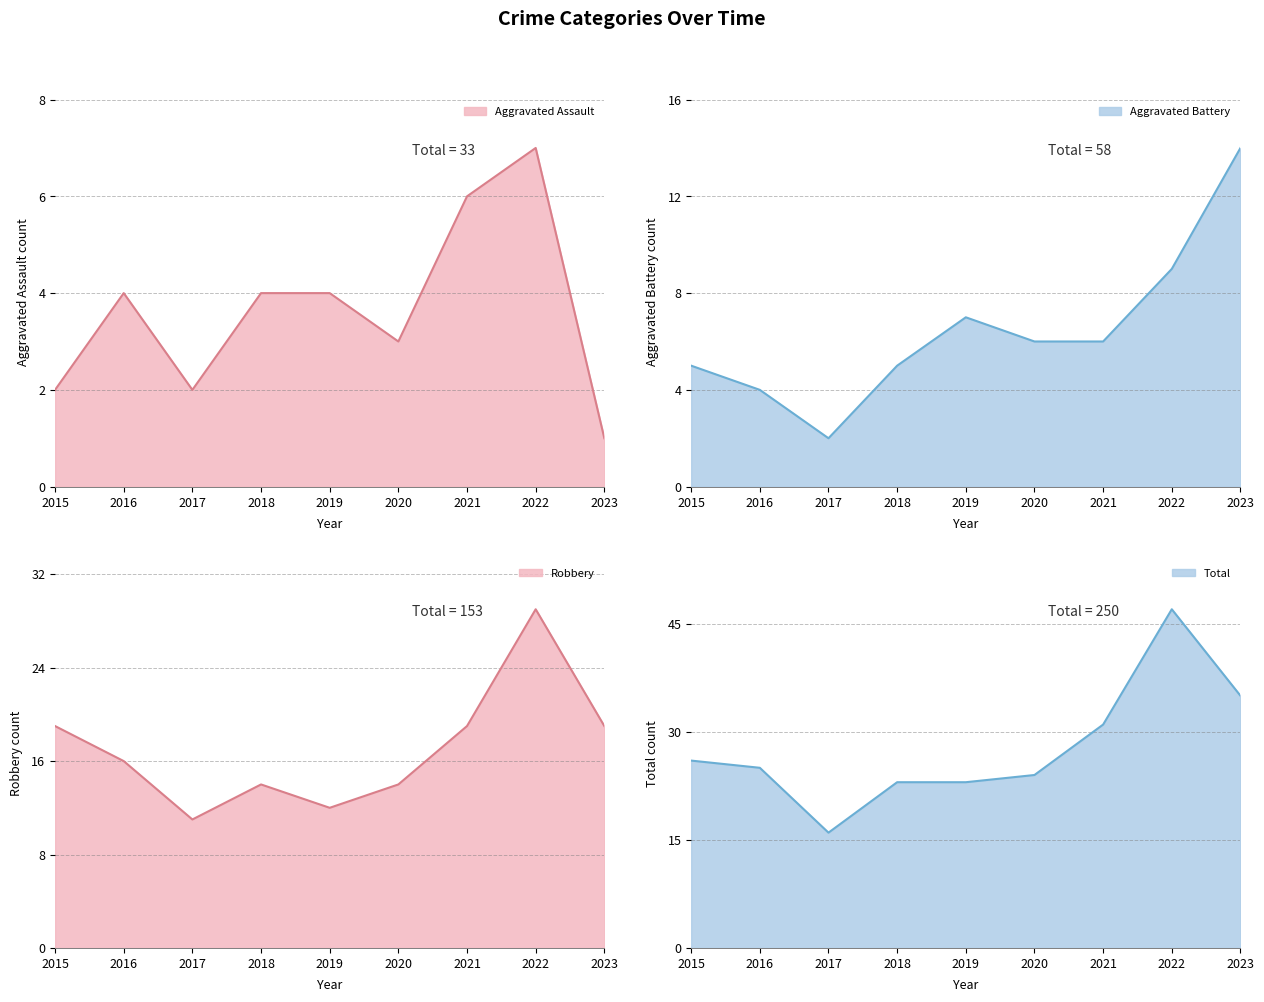

What is the spread (max minus min) of values at 2016?

21